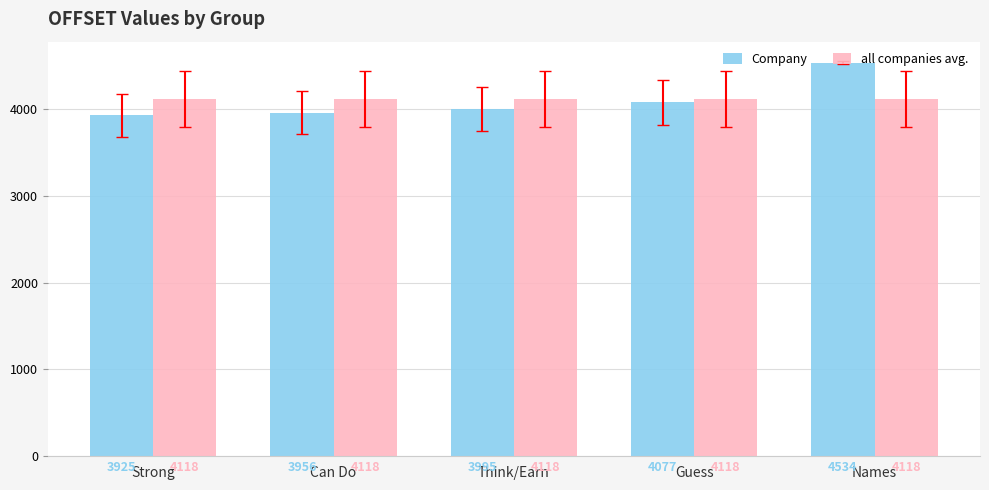

What is the sum of the Company values at Think/Earn and Strong?

7921.0